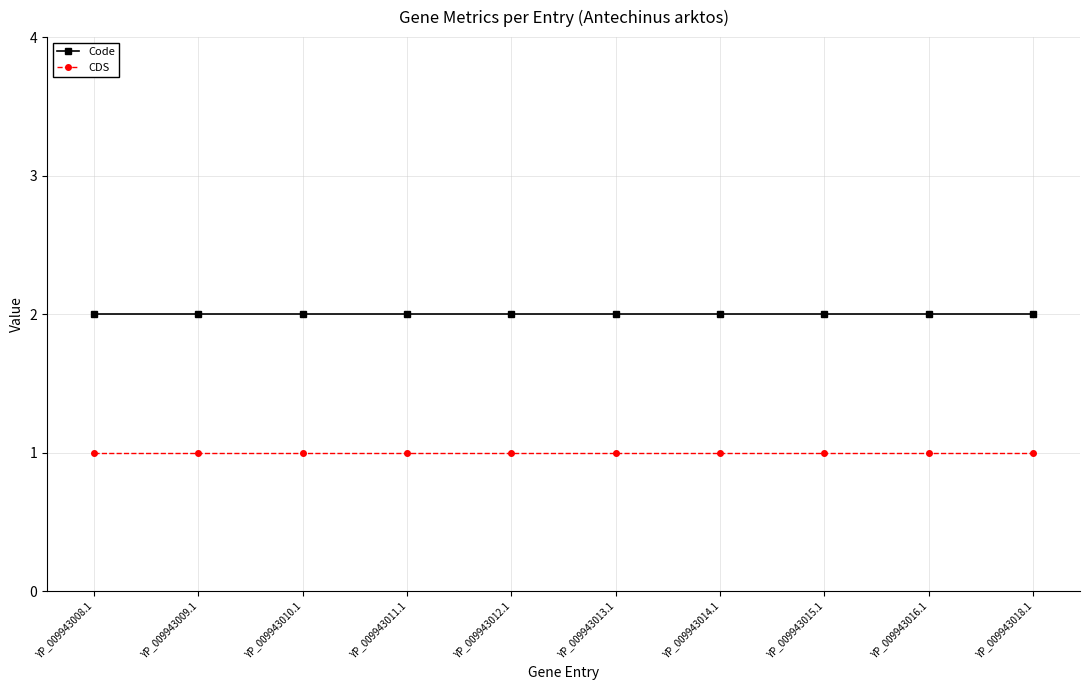

List the series in order of their peak value, lowest first.

CDS, Code